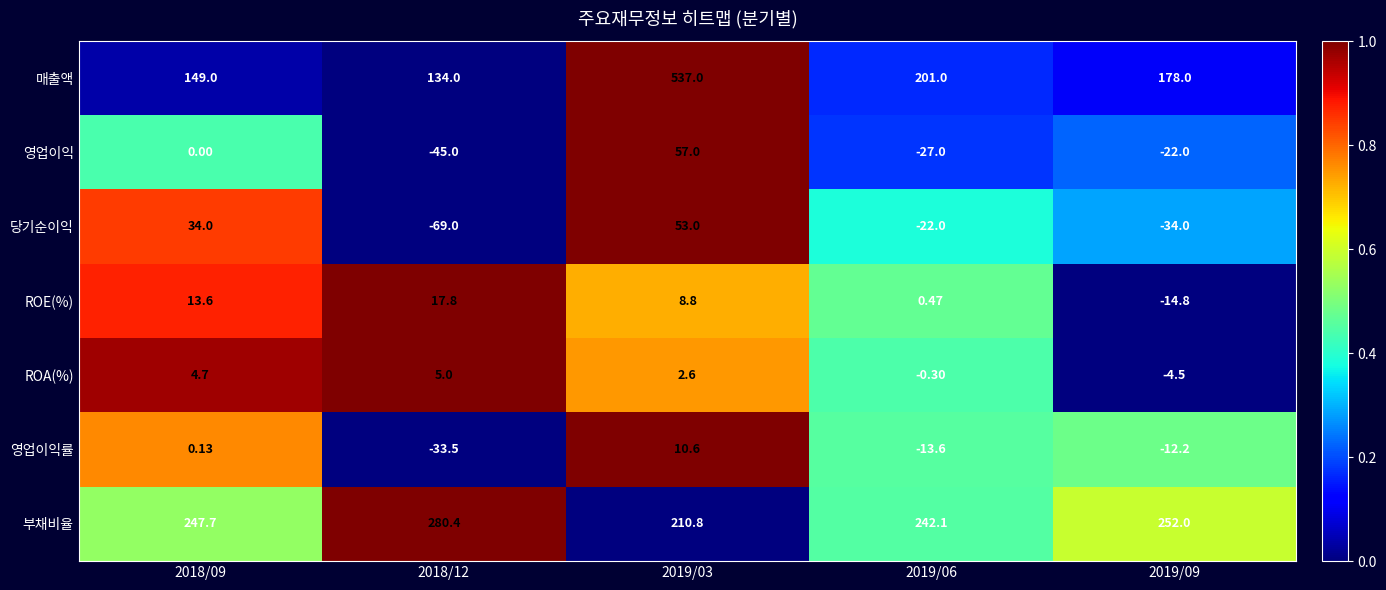

Which series changed the most between 2019/03 and 2019/06?

매출액